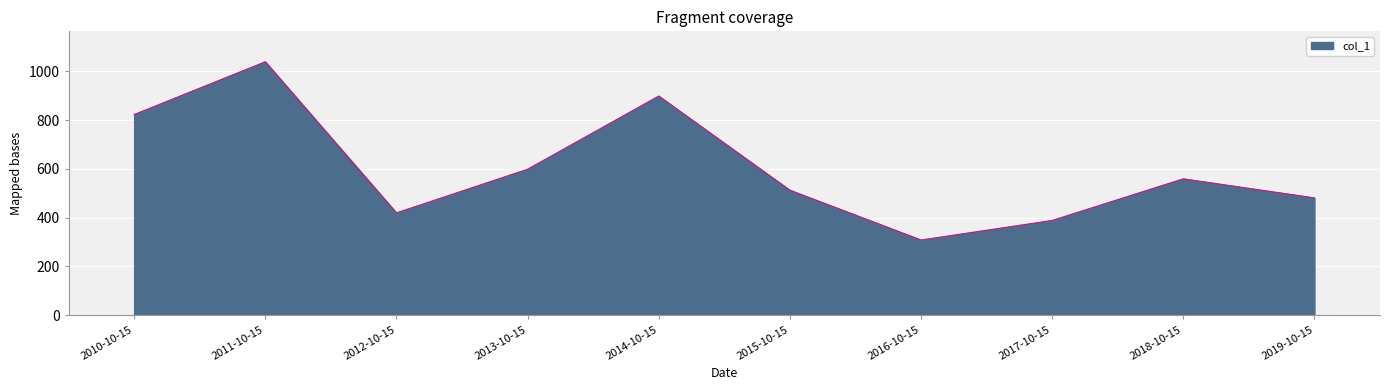

Reading left to right, extract all data points from this chart.

2010-10-15=823.1	2011-10-15=1039.4	2012-10-15=419.9	2013-10-15=598.8	2014-10-15=898.9	2015-10-15=512.8	2016-10-15=308.6	2017-10-15=388.8	2018-10-15=559.5	2019-10-15=481.3